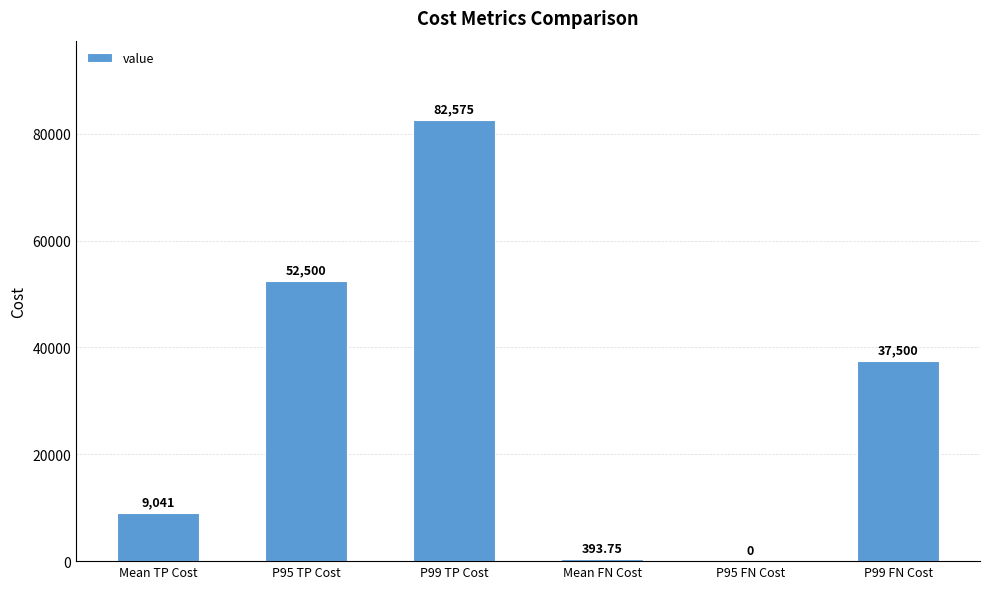

What is the sum of all values?

182010.0